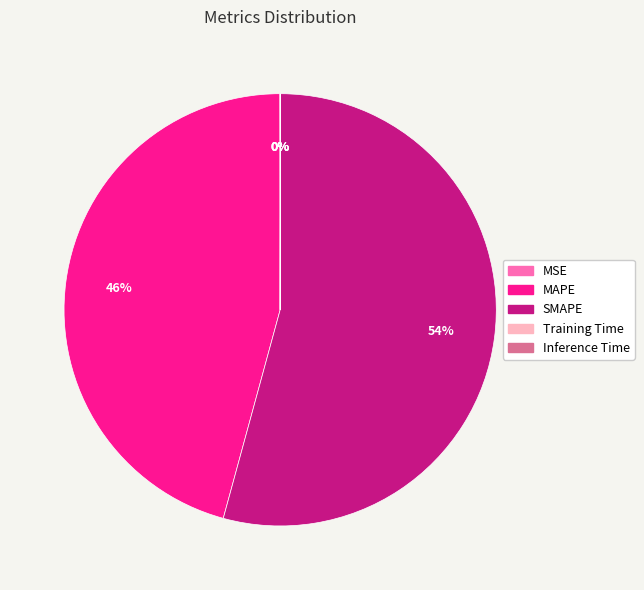

Is it true that SMAPE is 43% of the pie?

False